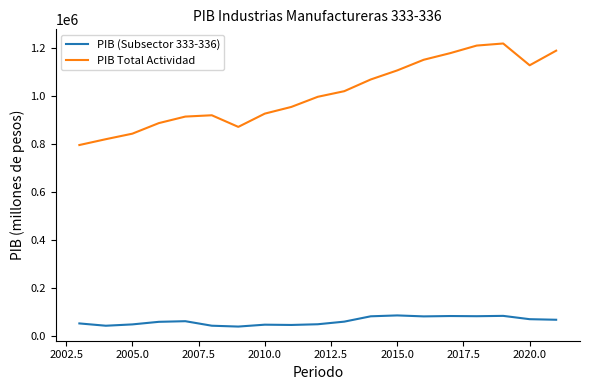

Which series has the largest range (max minus min)?

PIB Total Actividad